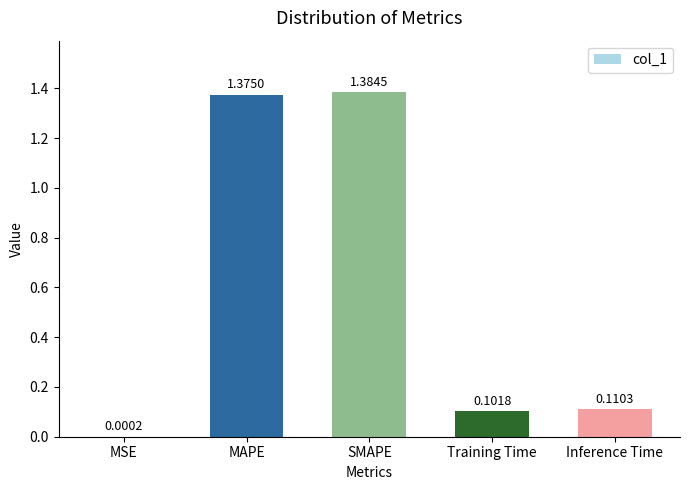

Which has a higher value, Training Time or SMAPE?

SMAPE